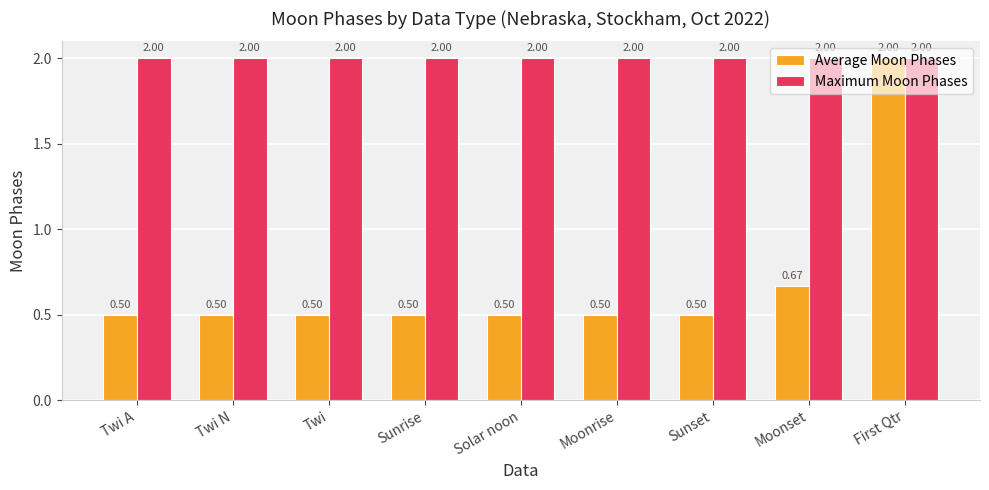

Which series has the largest total across all categories?

Maximum Moon Phases